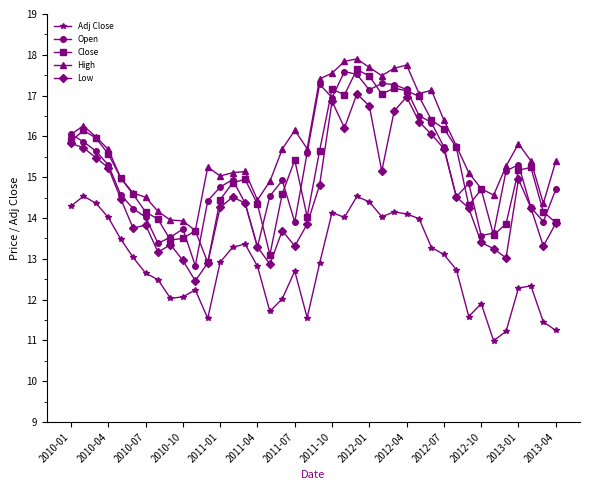

True or false: Adj Close and High intersect in this chart.

False